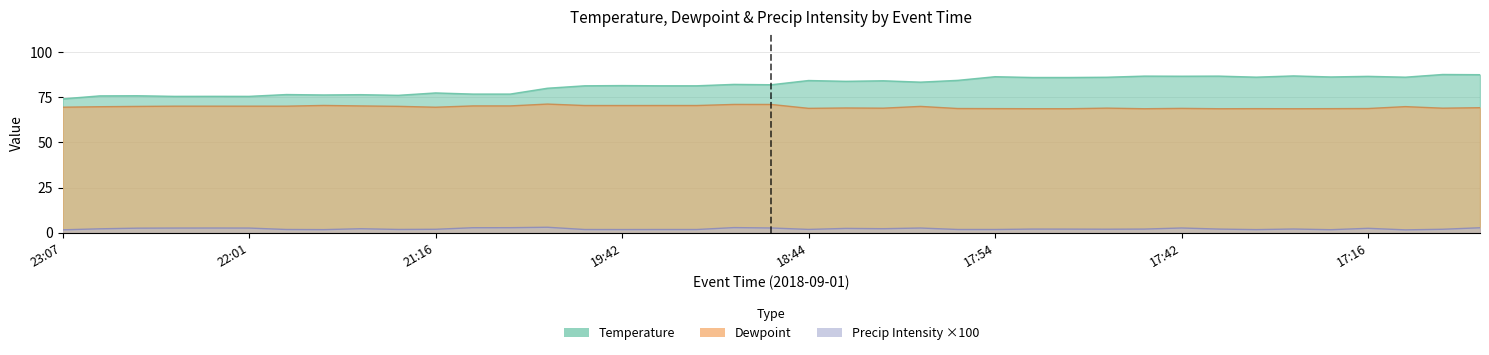

Does the chart display data point markers on the line(s)?

No